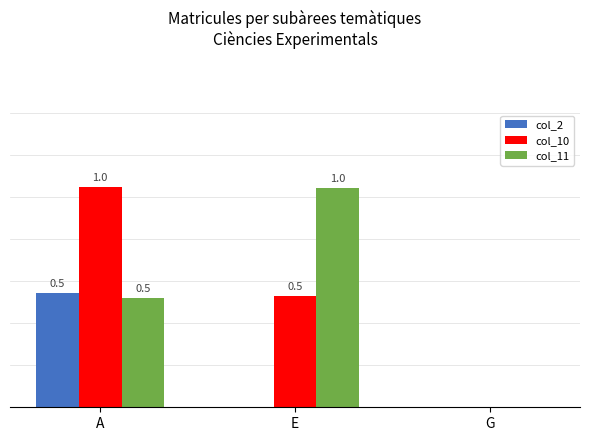

At which category is the sum across all series the highest?

A